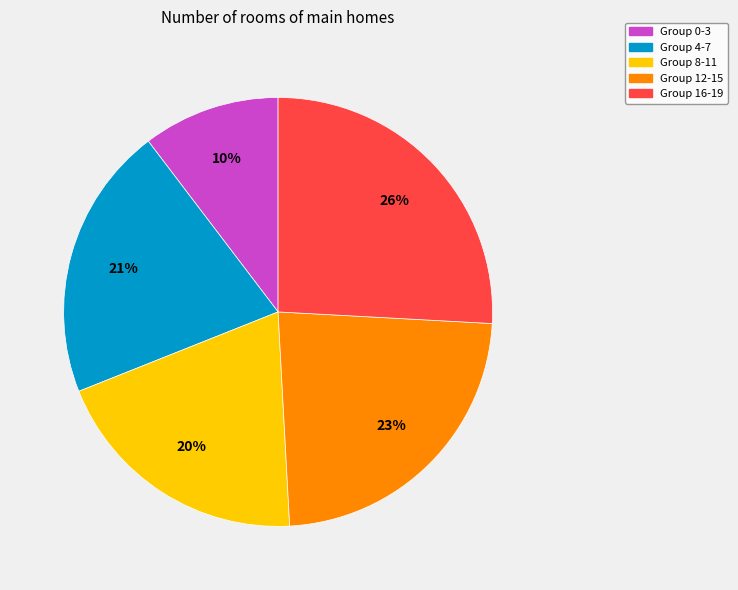

Count the number of slices in the pie.

5